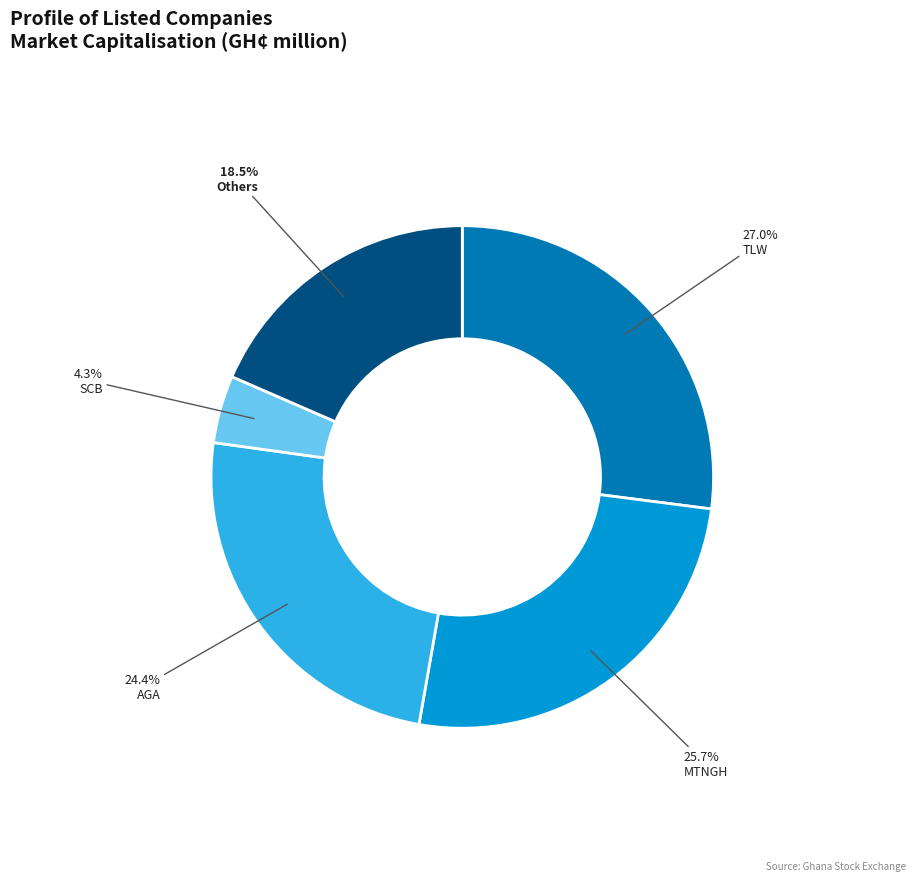

Between TLW and Others, which is larger?

TLW